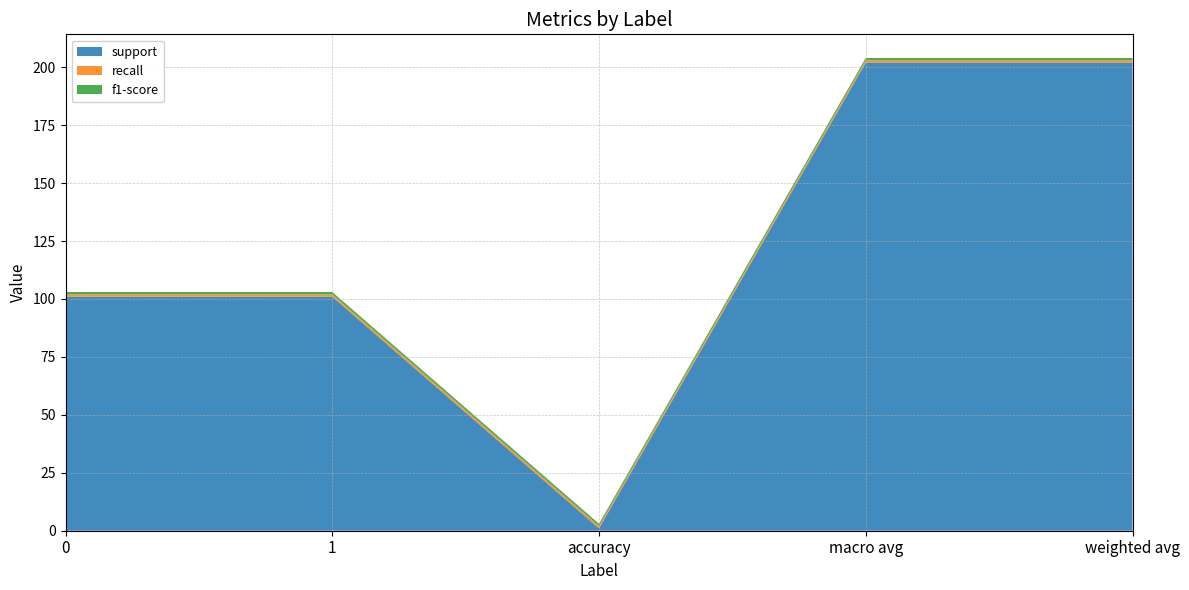

Reading left to right, extract all data points from this chart.

support: 0=101	1=101	accuracy=1	macro avg=202	weighted avg=202
recall: 0=1	1=1	accuracy=1	macro avg=1	weighted avg=1
f1-score: 0=1	1=1	accuracy=1	macro avg=1	weighted avg=1